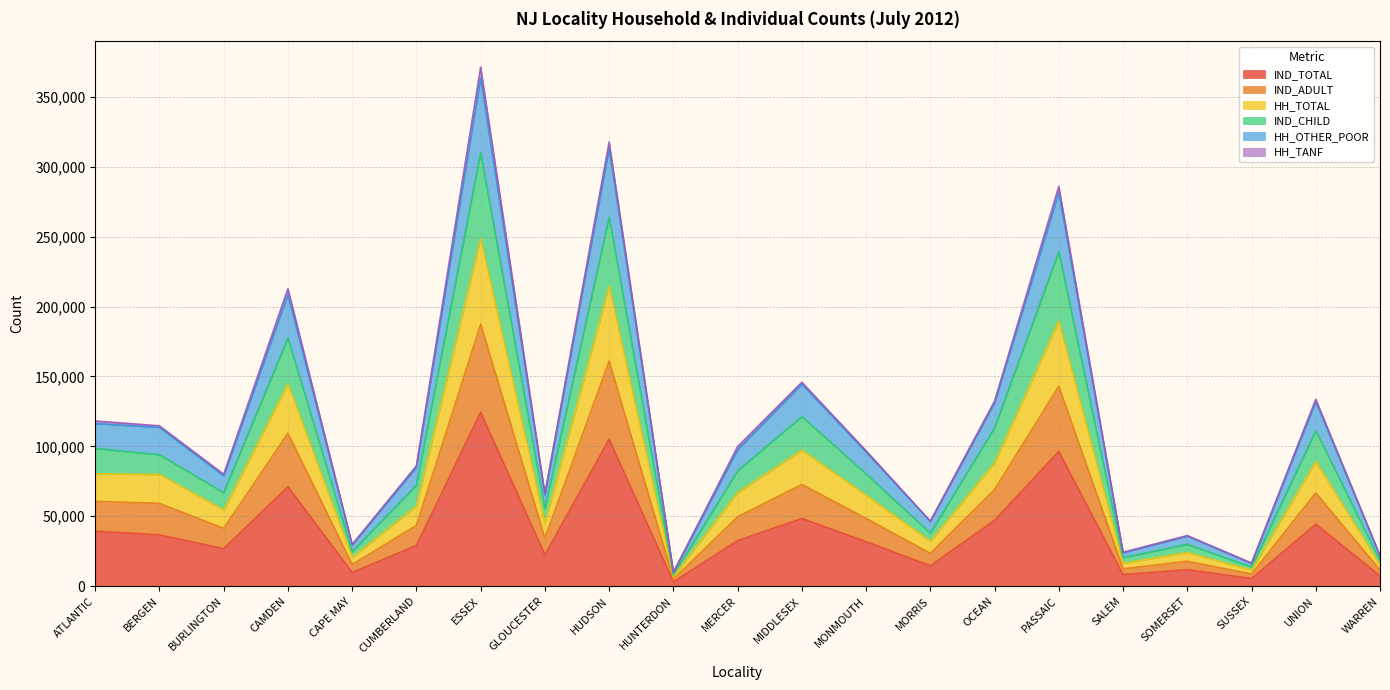

How many lines are shown in the chart?

6